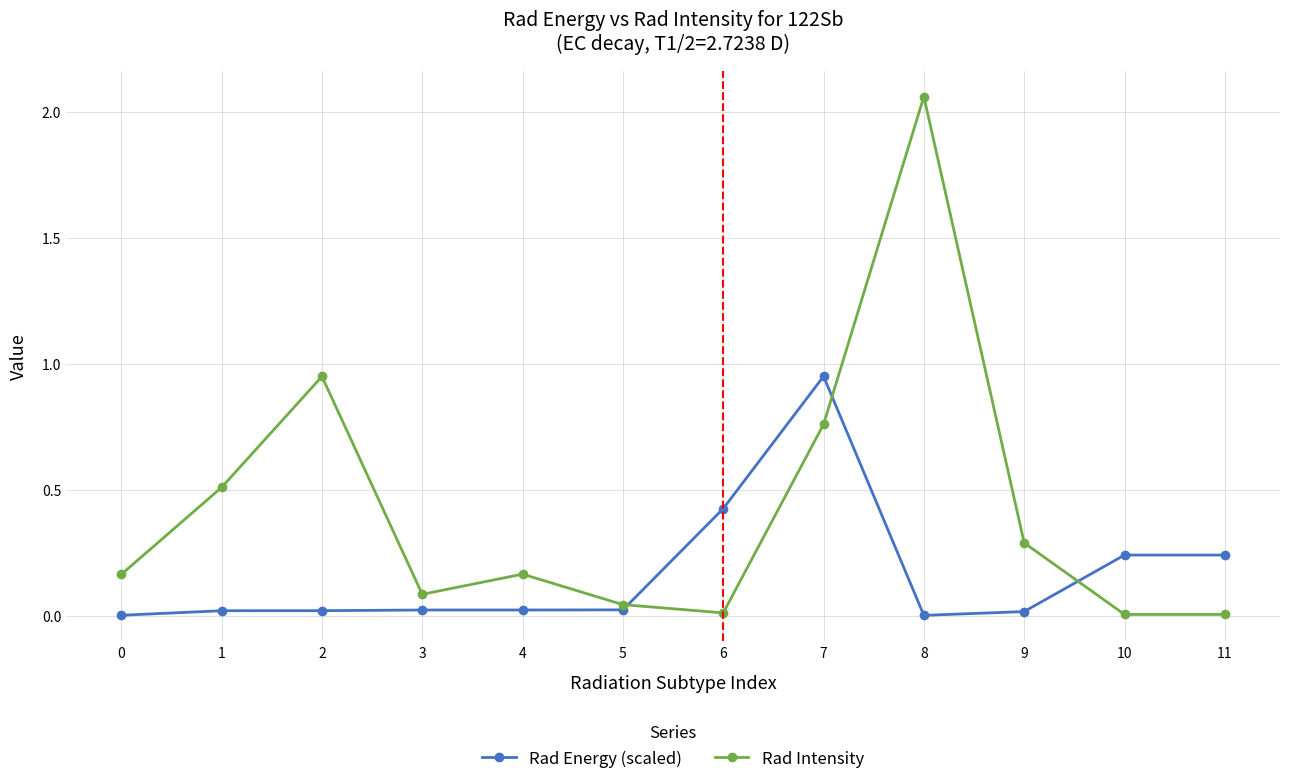

Which category has the highest value in the Rad Intensity series?

8